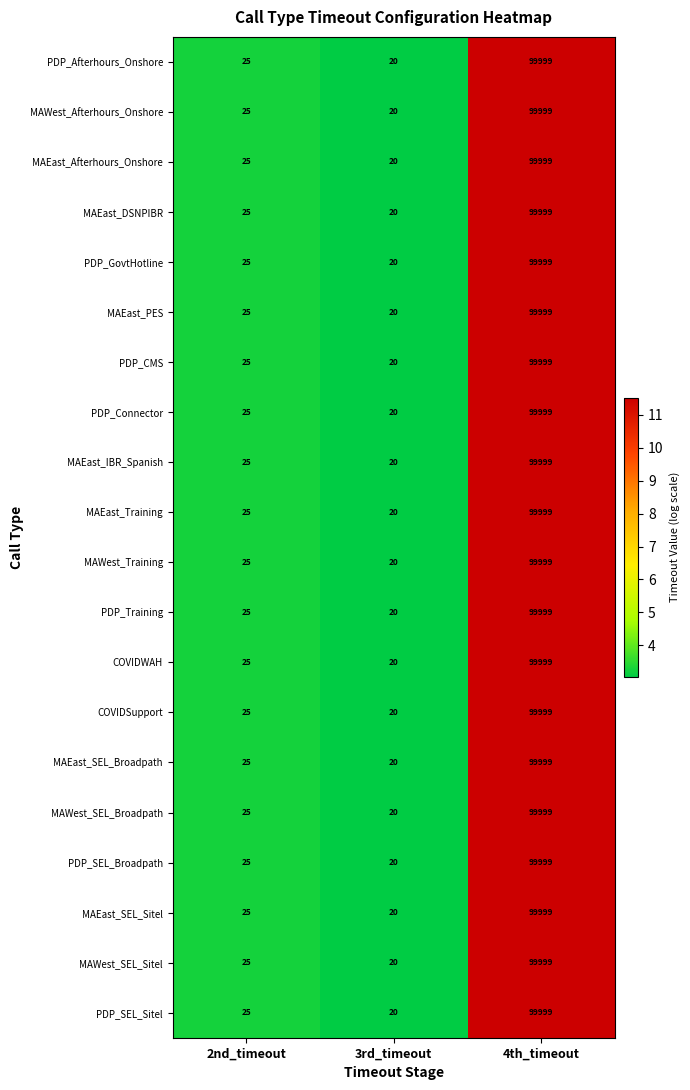

Which category has the highest value across all series?

4th_timeout